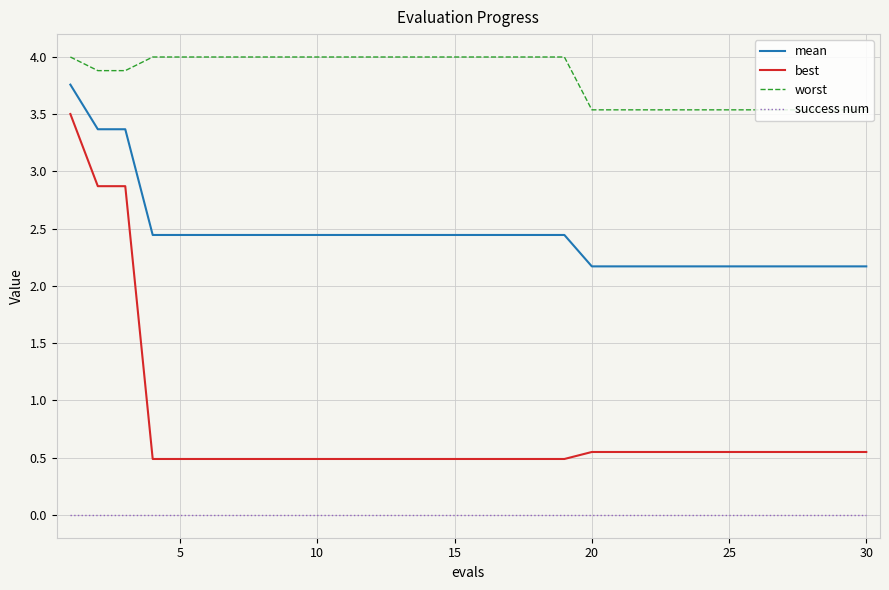

Rank the series by their maximum value, from lowest to highest.

success num, best, mean, worst